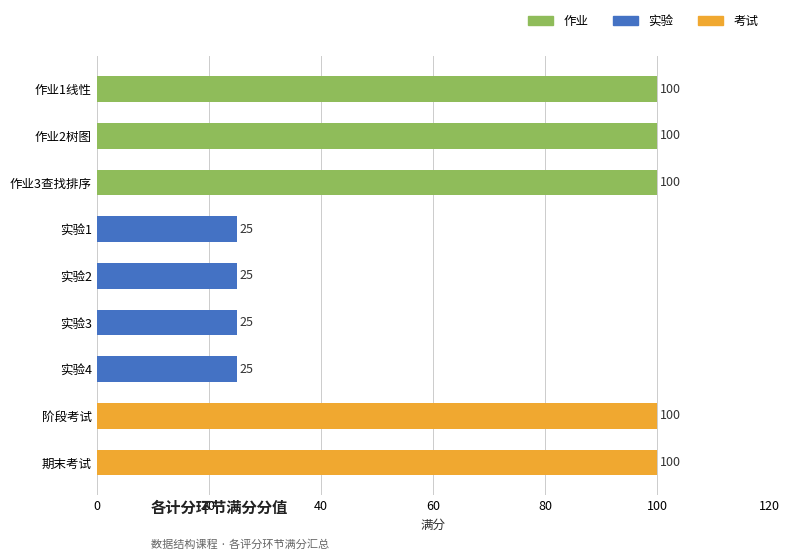

What is the label of the 1st bar from the top?

作业1线性